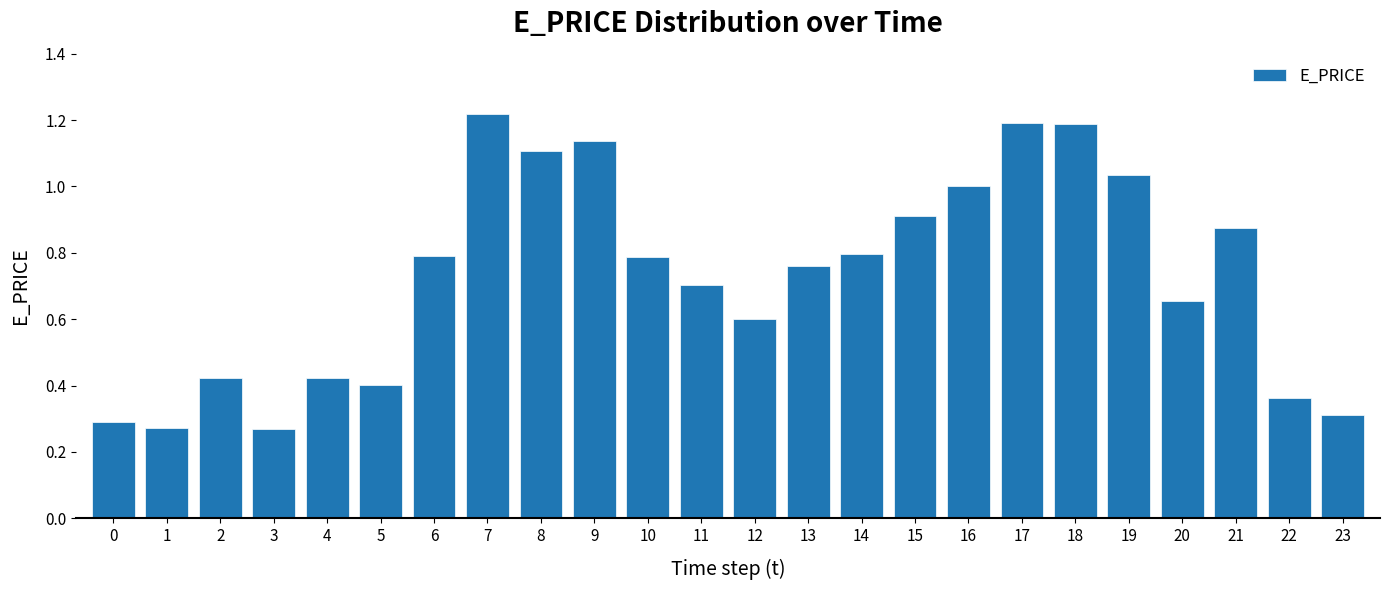

At which category does the chart reach its peak across all series?

7